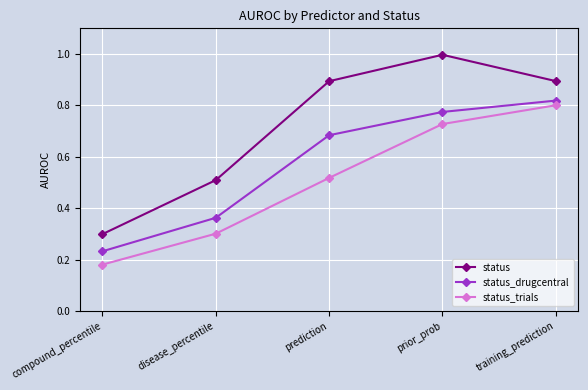

Rank the categories by status_trials value from lowest to highest.

compound_percentile, disease_percentile, prediction, prior_prob, training_prediction